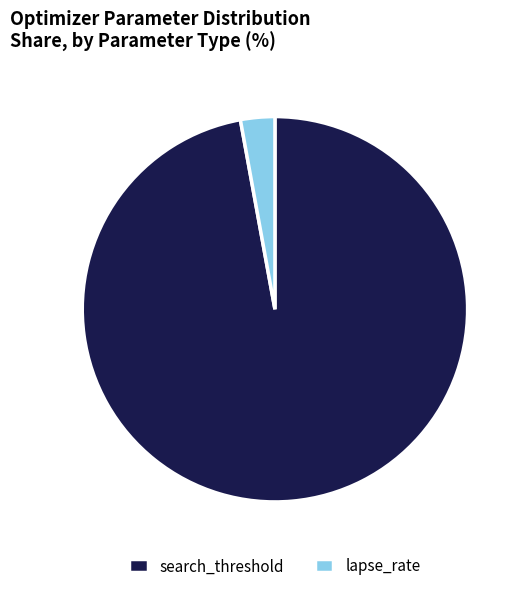

Count the number of slices in the pie.

2